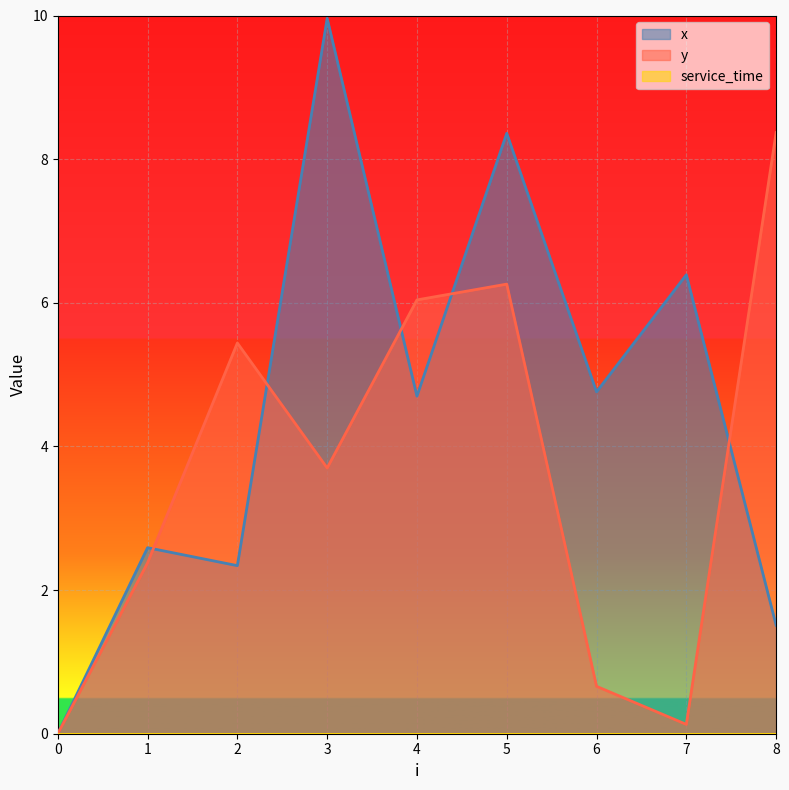

Between 0 and 1, which is larger?

1